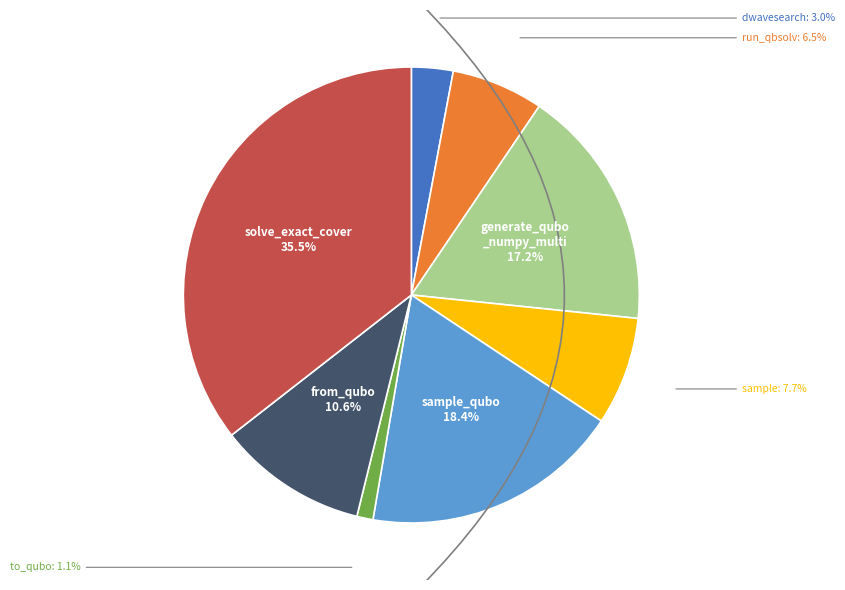

What is the smallest slice in the pie chart?

to_qubo